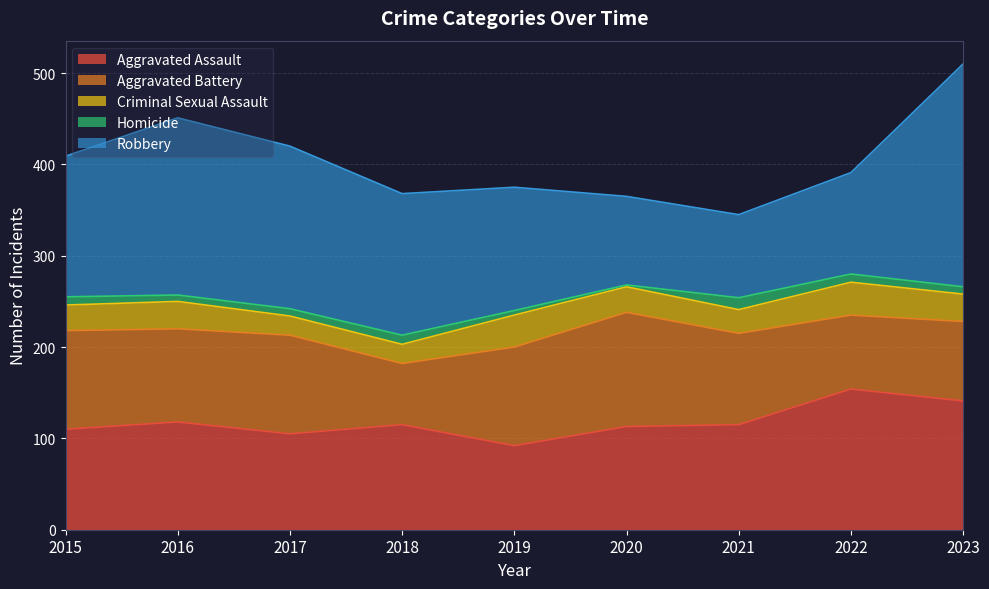

The value of Aggravated Battery at 2018 is 97. True or false?

False